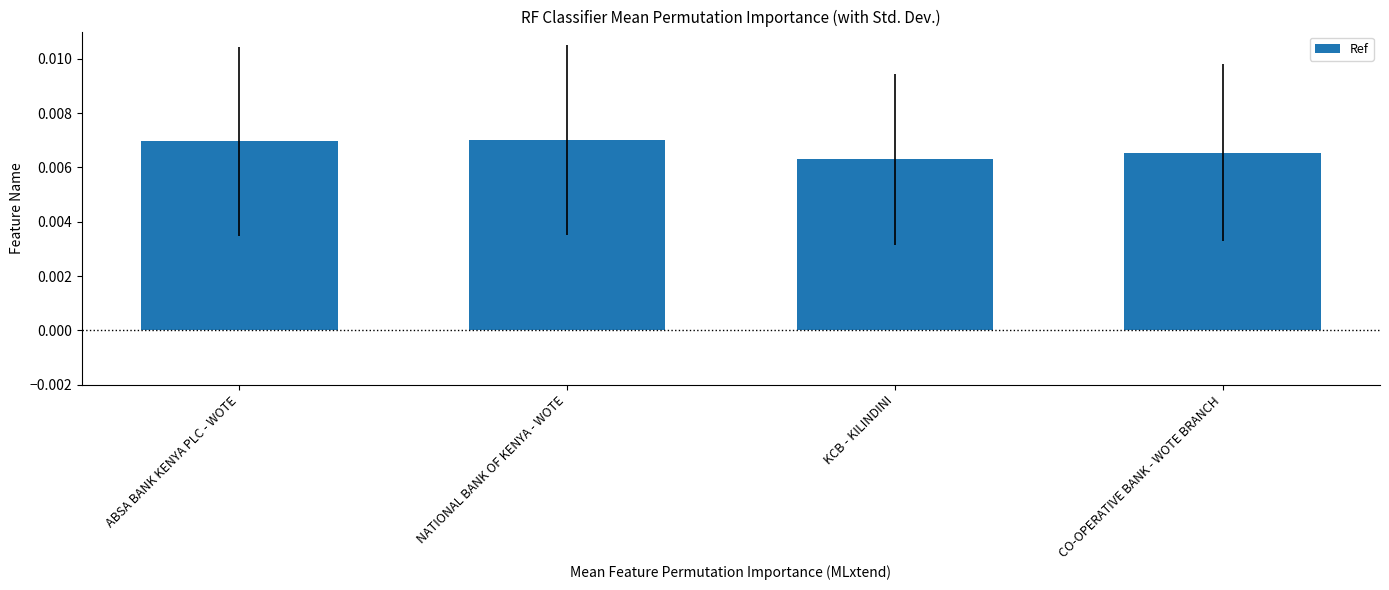

What is the label of the 4th bar from the left?

CO-OPERATIVE BANK - WOTE BRANCH